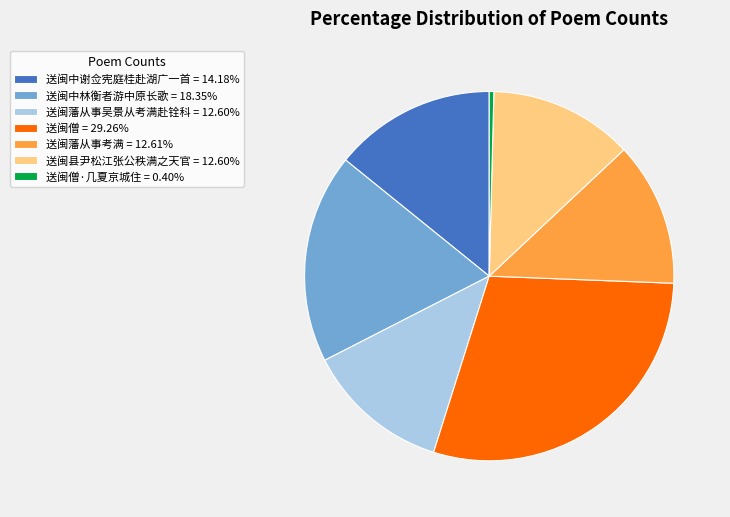

How many slices are in this pie chart?

7